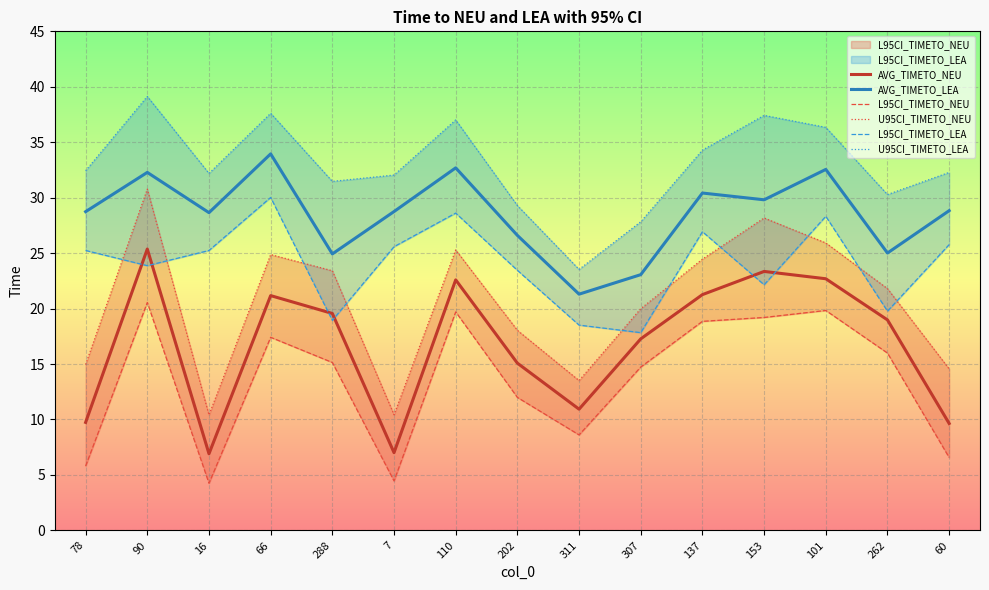

Reading right to left, extract all data points from this chart.

AVG_TIMETO_NEU: 9.6	19.0	22.7	23.4	21.3	17.3	10.9	15.1	22.6	7.0	19.6	21.2	6.9	25.4	9.7
AVG_TIMETO_LEA: 28.8	25.0	32.5	29.8	30.4	23.1	21.3	26.6	32.7	28.8	24.9	34.0	28.6	32.3	28.7
L95CI_TIMETO_NEU: 6.6	16.0	19.8	19.2	18.9	14.7	8.6	12.0	19.7	4.5	15.1	17.4	4.2	20.6	5.8
U95CI_TIMETO_NEU: 14.6	21.8	25.9	28.2	24.5	20.0	13.5	18.0	25.3	10.4	23.4	24.9	10.4	30.8	15.0
L95CI_TIMETO_LEA: 25.8	19.8	28.3	22.1	26.9	17.8	18.5	23.4	28.6	25.6	18.9	30.0	25.2	23.9	25.2
U95CI_TIMETO_LEA: 32.3	30.3	36.3	37.4	34.3	27.8	23.5	29.3	37.0	32.0	31.5	37.6	32.2	39.1	32.4